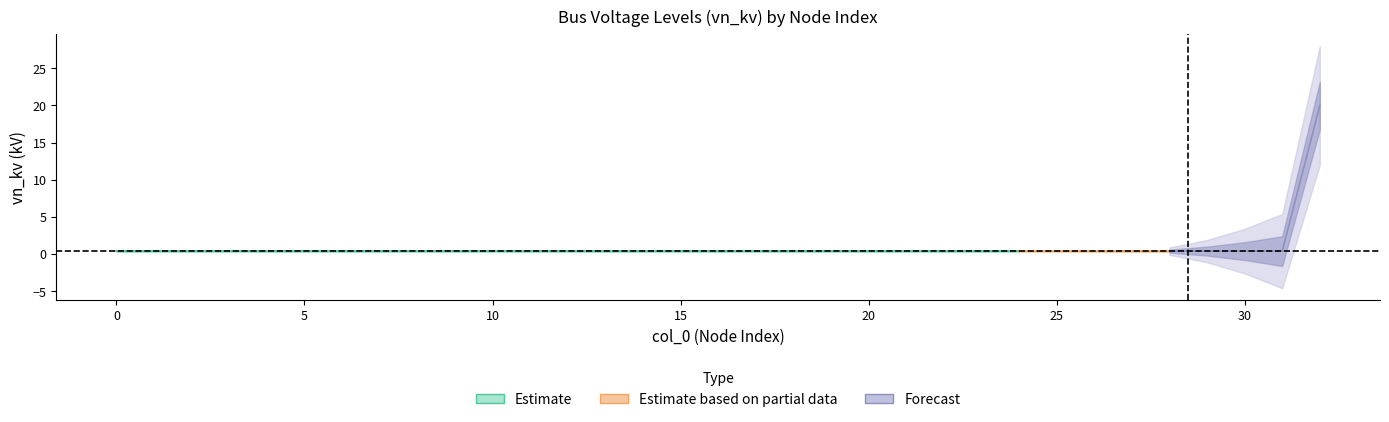

What is the sum of all values?

32.8